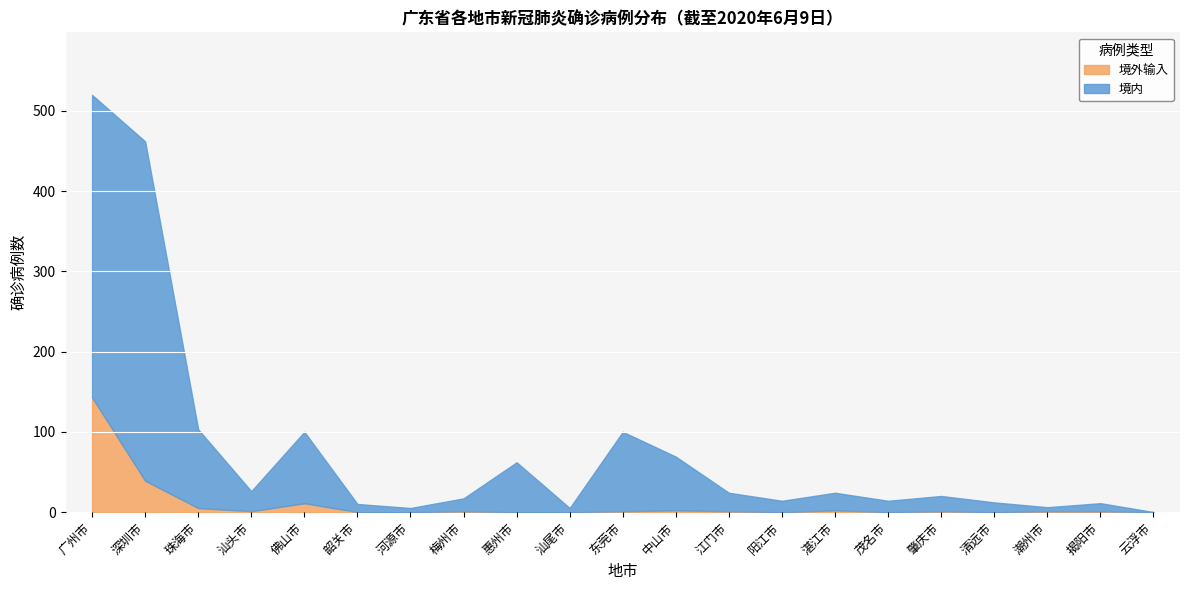

Reading right to left, what are all the values shown in this chart?

境外输入: 0	1	1	0	1	0	2	0	1	2	1	0	0	1	0	0	11	1	5	39	143
境内: 0	10	5	12	19	14	22	14	23	67	99	5	62	16	5	10	89	25	98	423	377